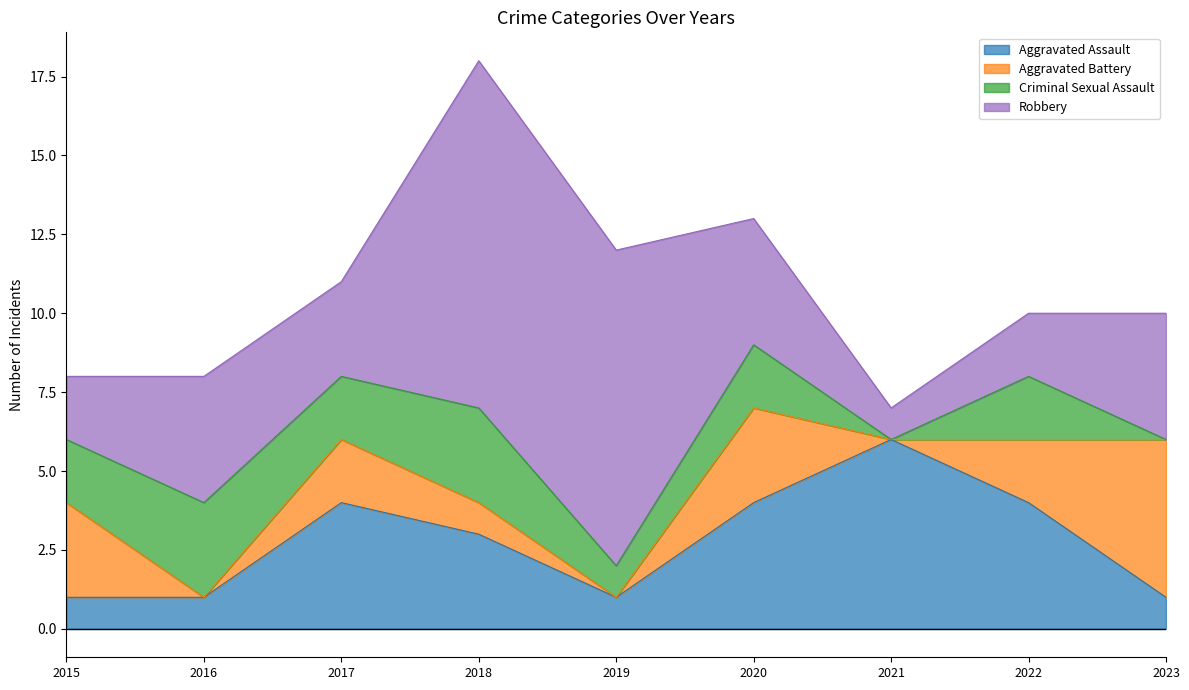

Where does the Robbery series first go above 4?

2018